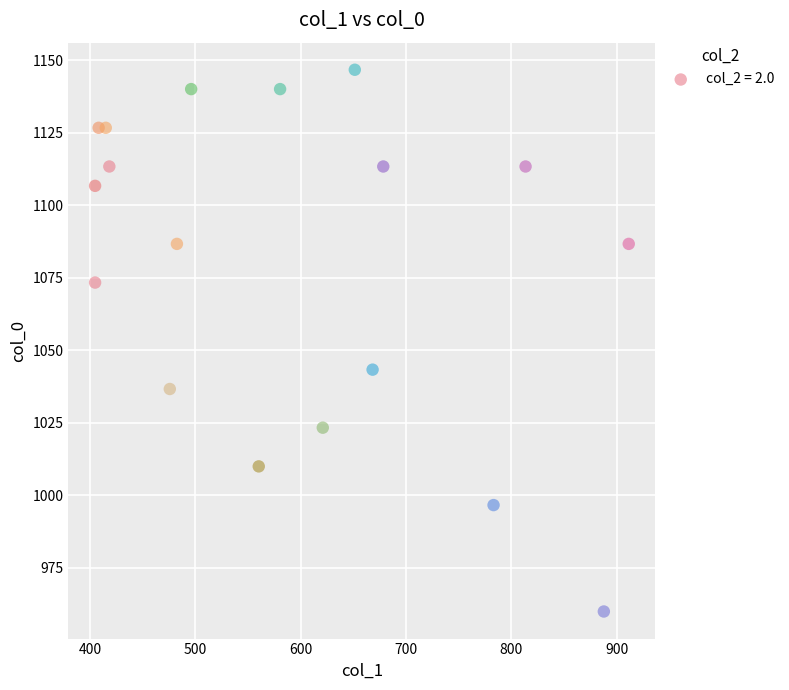

What is the range of X values (max minus min)?

506.2